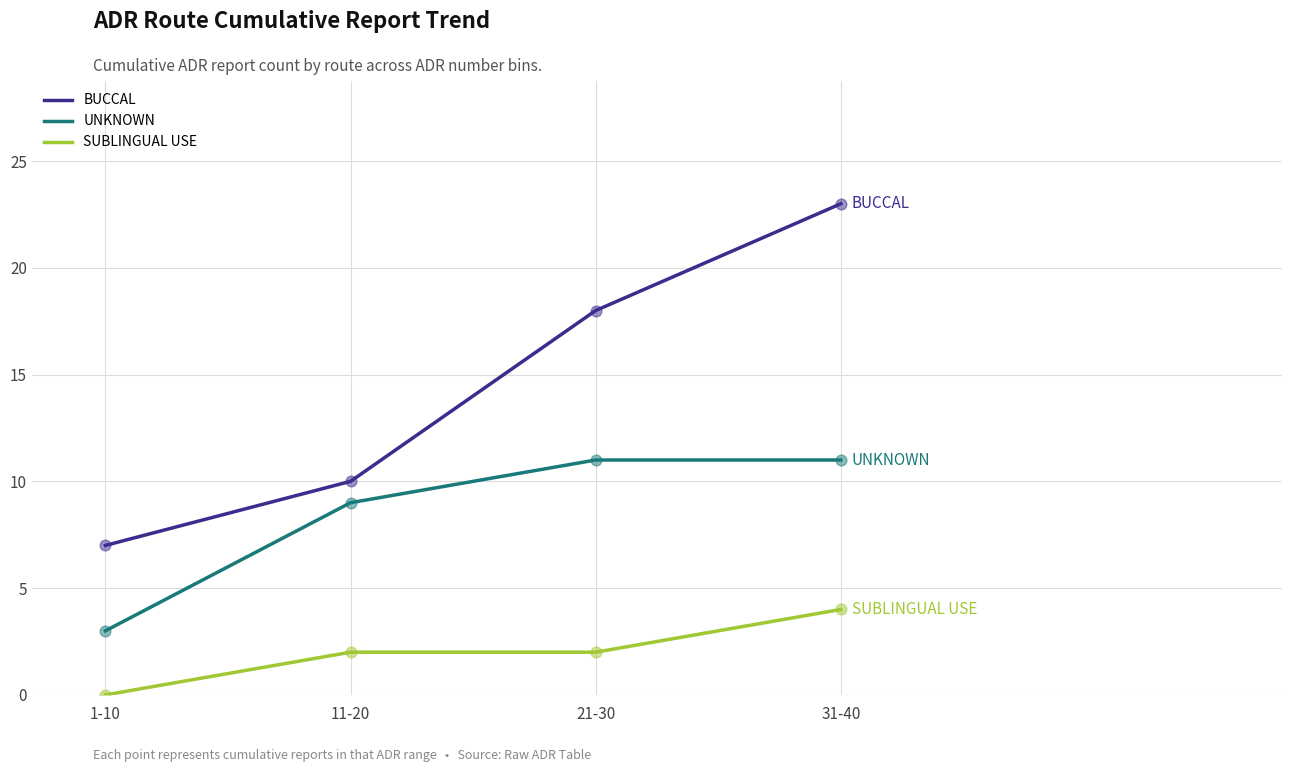

At which category is the sum across all series the highest?

31-40